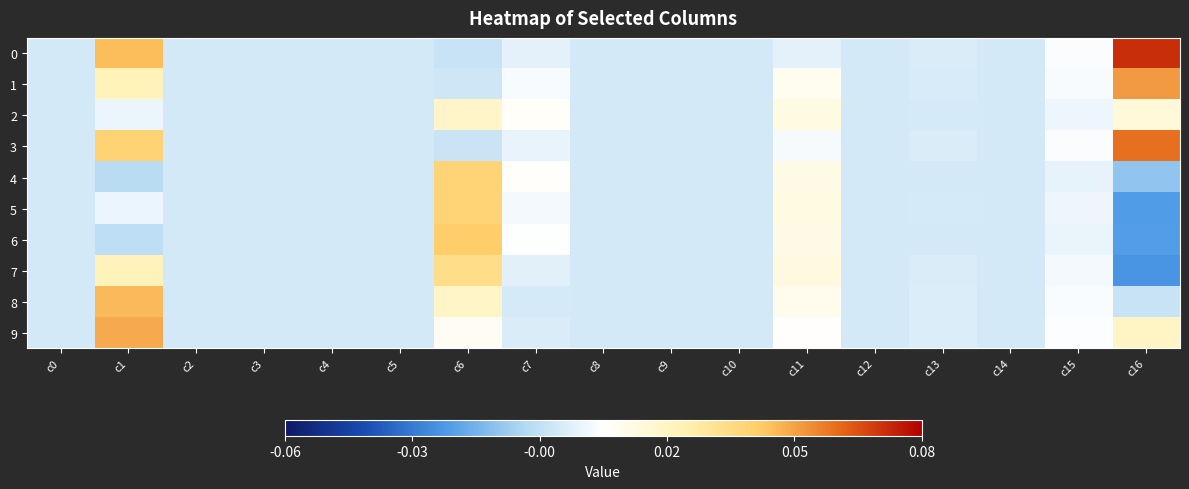

Rank the series at c12 from highest to lowest value.

0, 1, 2, 3, 4, 5, 6, 7, 8, 9